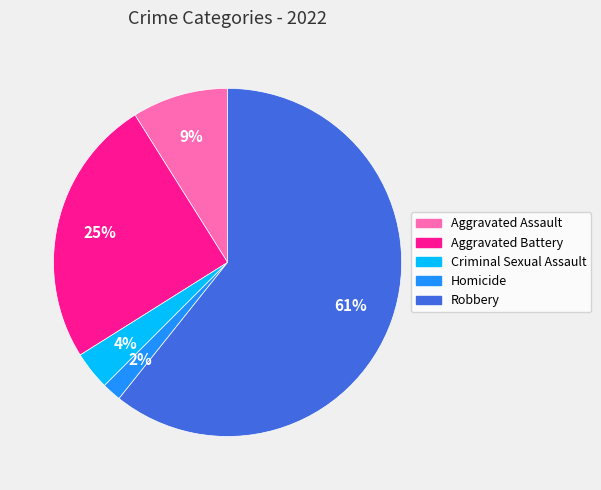

Approximately how many times larger is the value at Homicide compared to Criminal Sexual Assault?

0.5